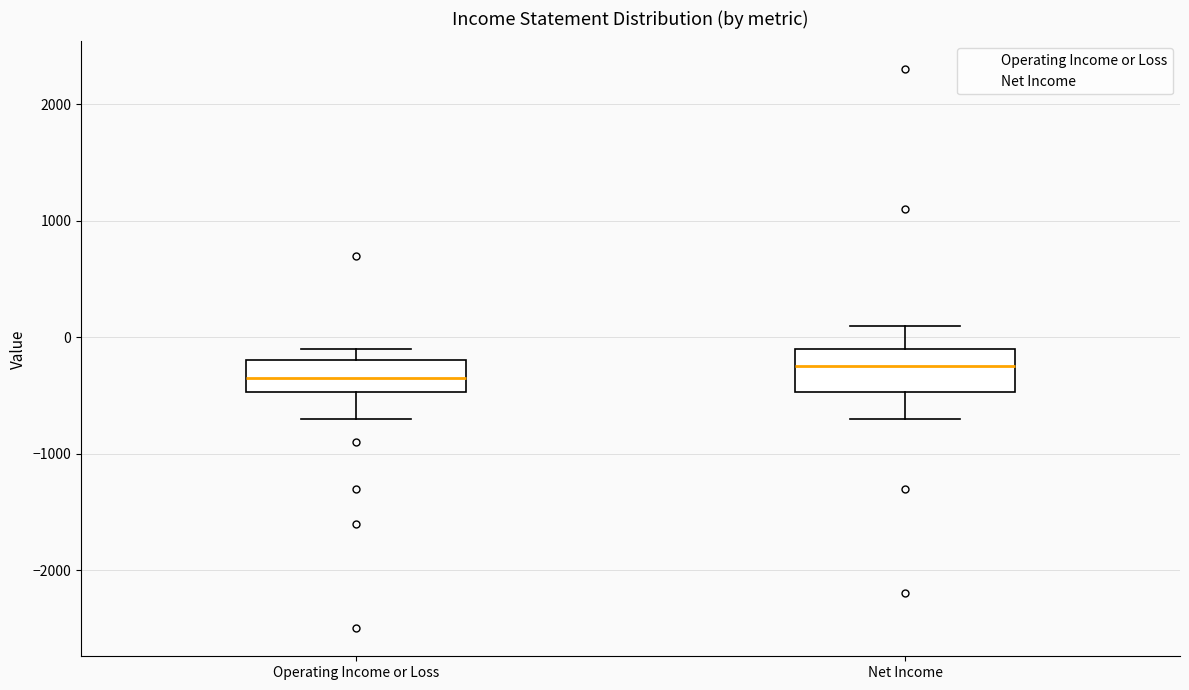

Reading left to right, transcribe this box plot: for each box, give where its median line is, the range the box spans, and where its two whiskers end, as read against the y-axis. The values are not printed on the chart, so give them approximately, as read against the axis.

Operating Income or Loss: median -300, box -500 to -200, whiskers -700 to -100
Net Income: median -200, box -500 to -100, whiskers -700 to 100